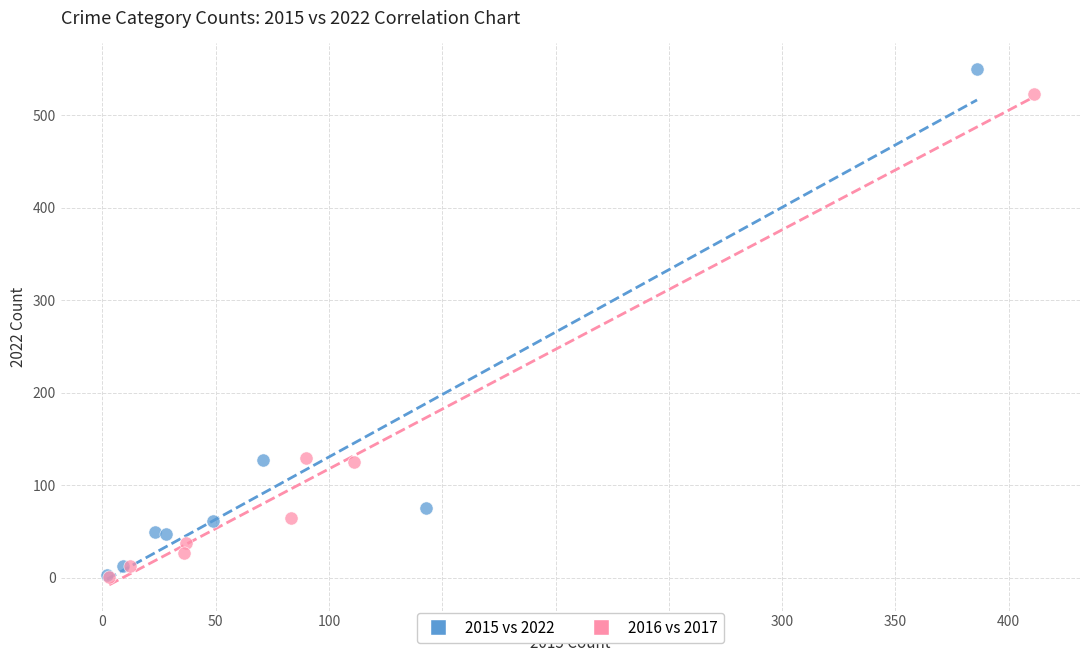

Which series reaches the maximum Y coordinate?

2015 vs 2022